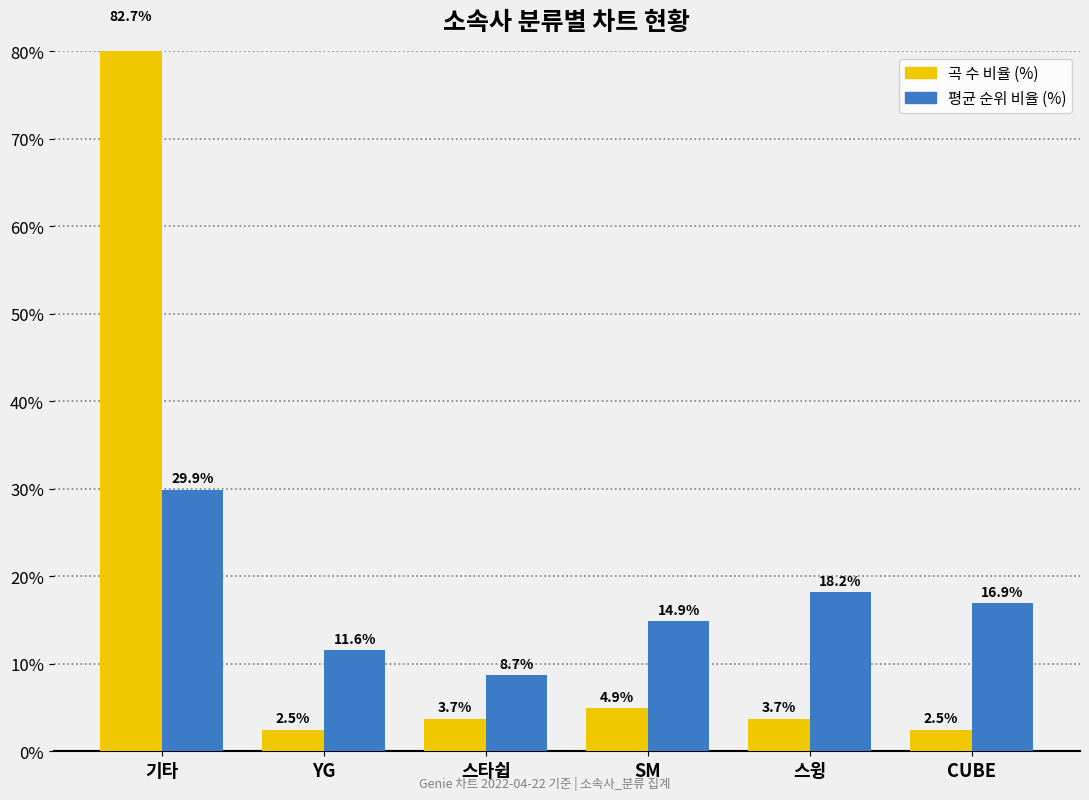

What is the average value of the 곡 수 비율 (%) series?

16.7